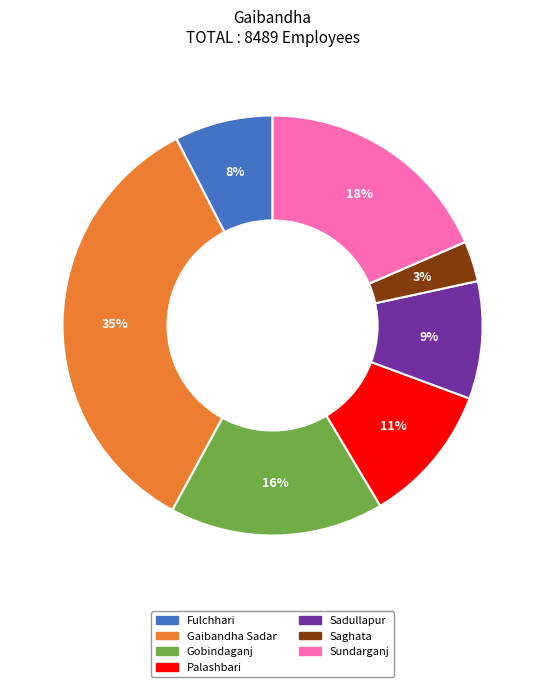

What percentage is the Fulchhari slice, to the nearest percent?

8%